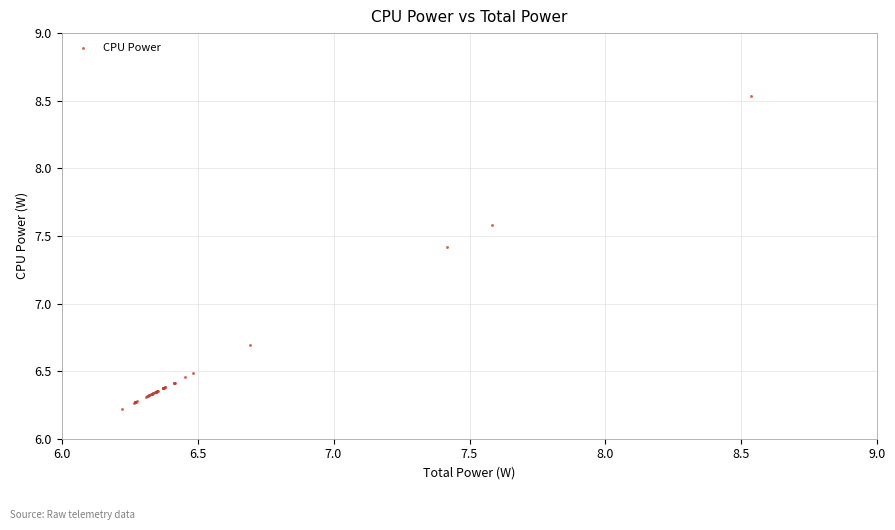

What Y value in the scatter plot is closest to 7?

6.7